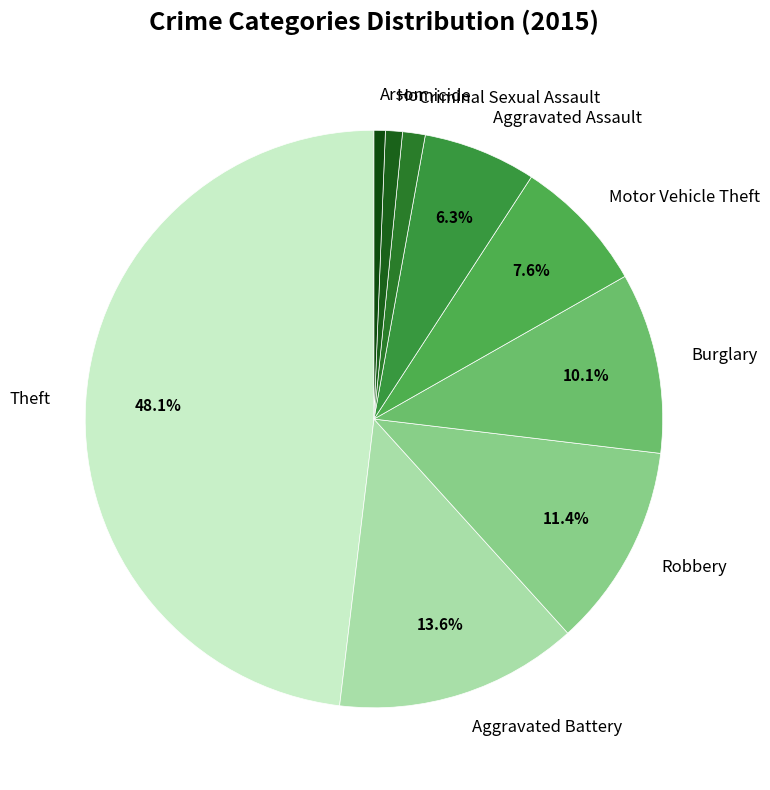

What percentage is the Aggravated Assault slice, to the nearest percent?

6%